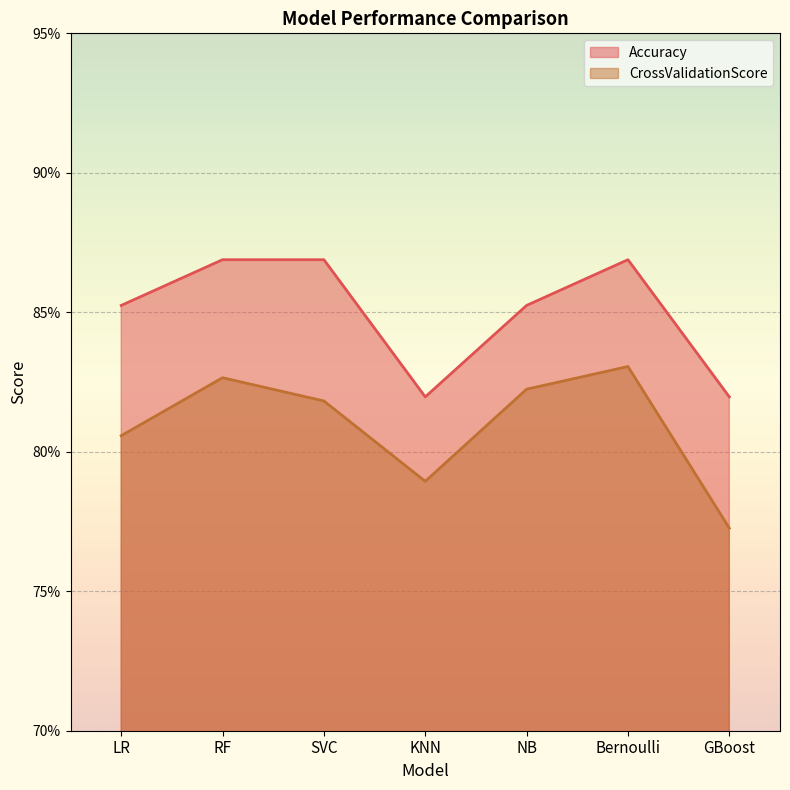

Which series has the largest total across all categories?

Accuracy